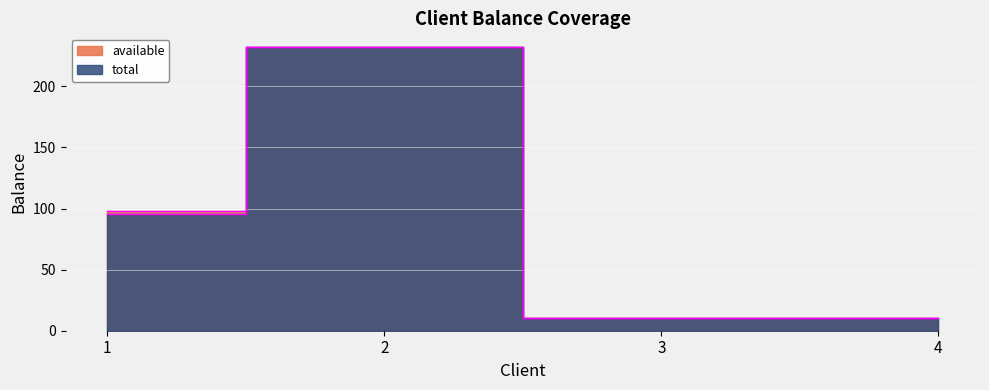

List the labels in order of total value, largest first.

2, 1, 4, 3